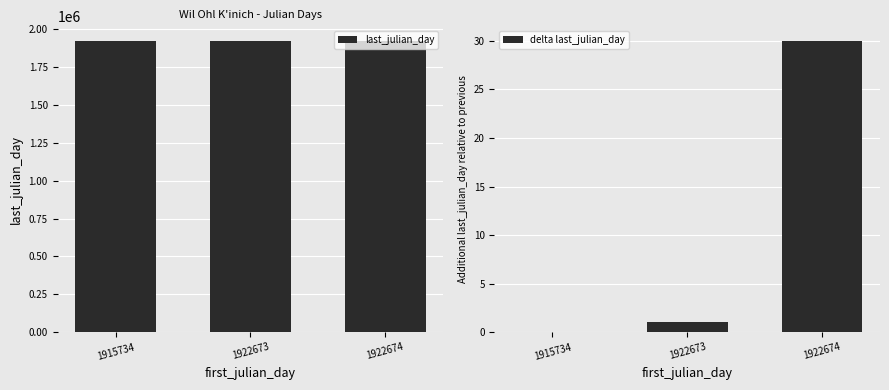

Reading right to left, extract all data points from this chart.

last_julian_day: 1922674=1922704	1922673=1922674	1915734=1922673
delta last_julian_day: 1922674=30	1922673=1	1915734=0